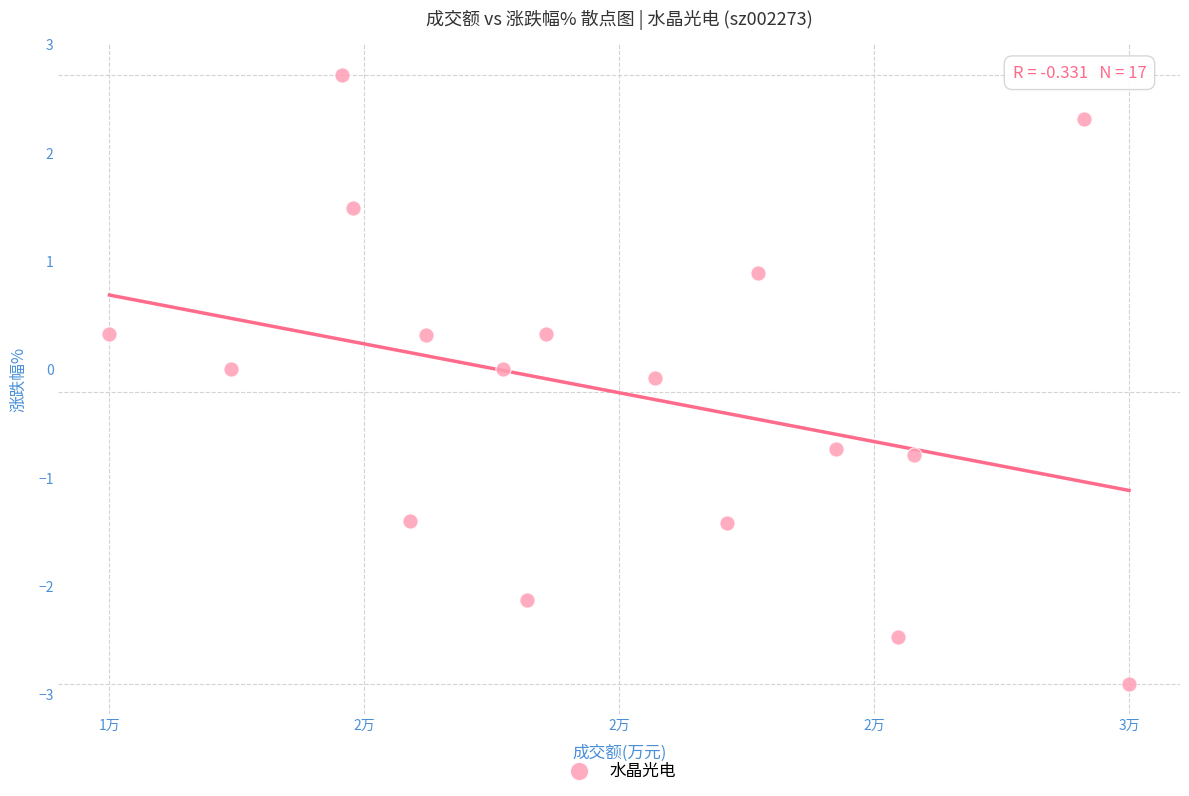

What is the range of X values (max minus min)?

15756.0